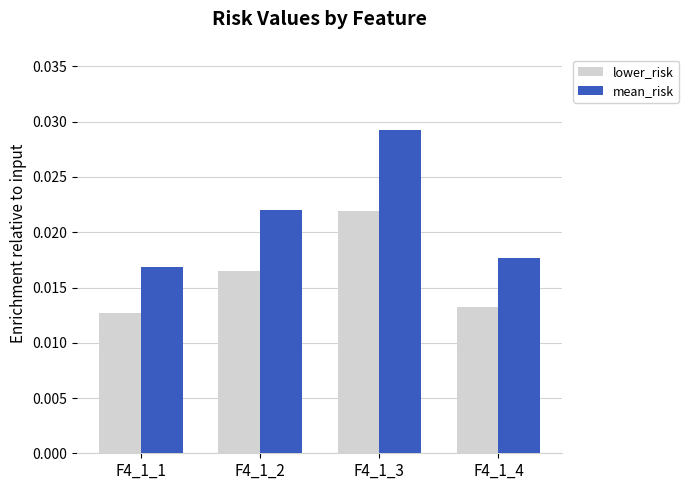

Between F4_1_1 and F4_1_3, which series saw the biggest shift?

mean_risk